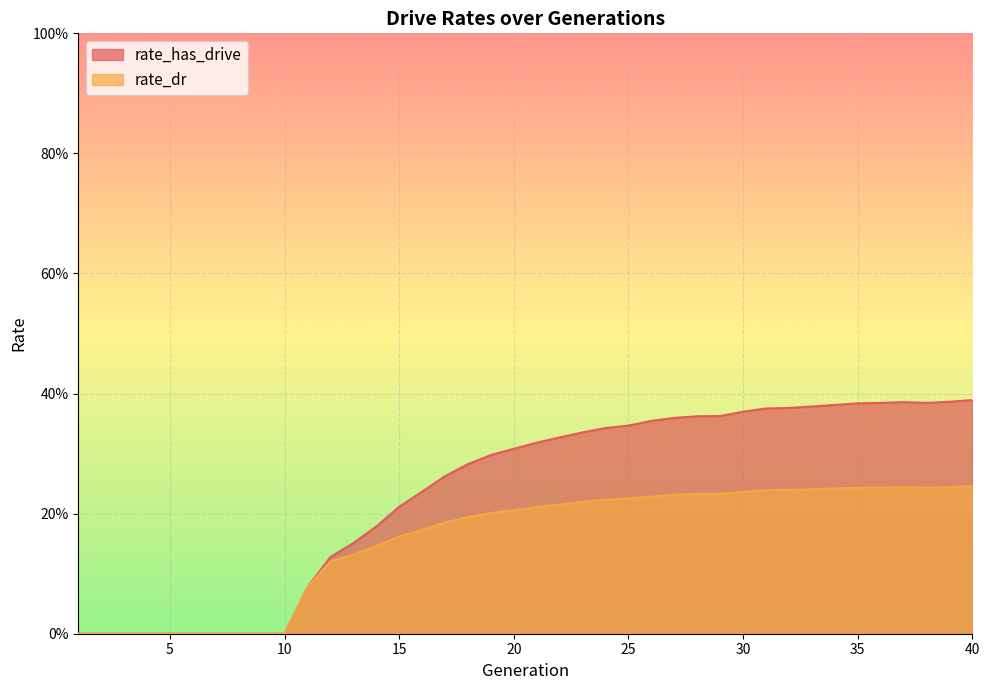

How many distinct data groups are displayed?

2